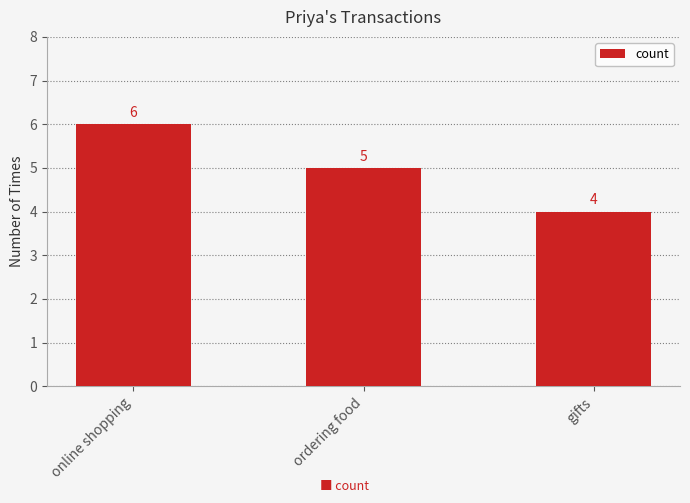

Rank the categories by value from lowest to highest.

gifts, ordering food, online shopping